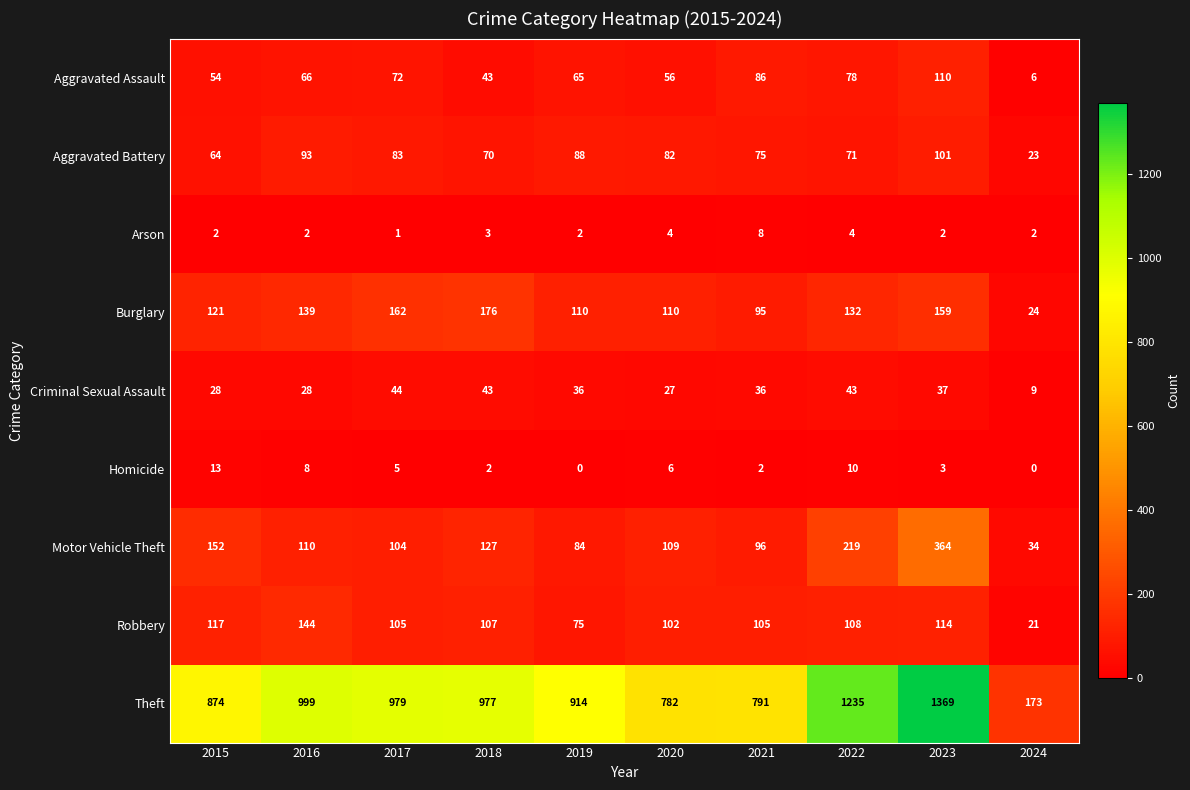

At how many categories does at least one series exceed 241?

9